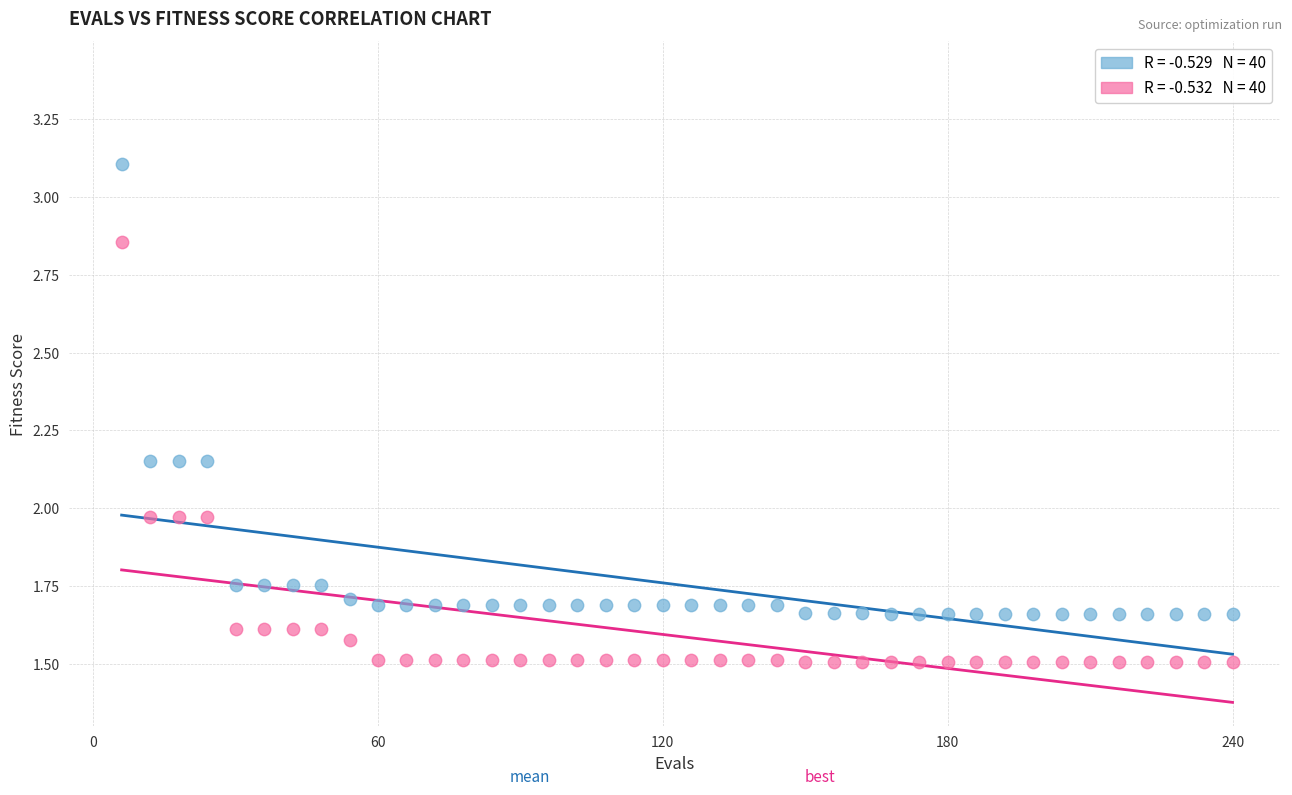

Across all data points, what is the range of X values (max minus min)?

234.0